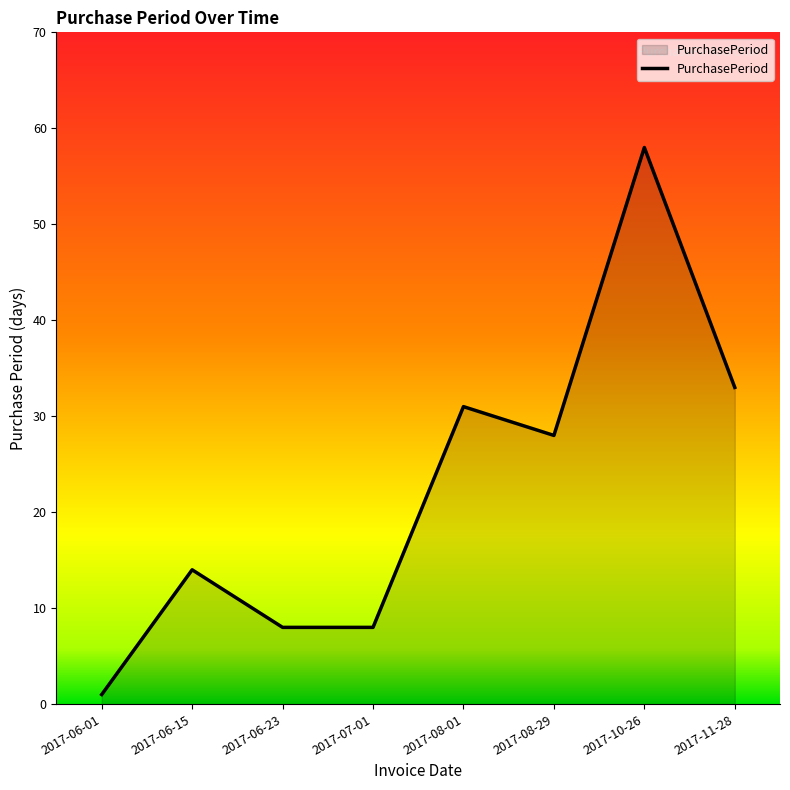

Count the number of data series in this chart.

1